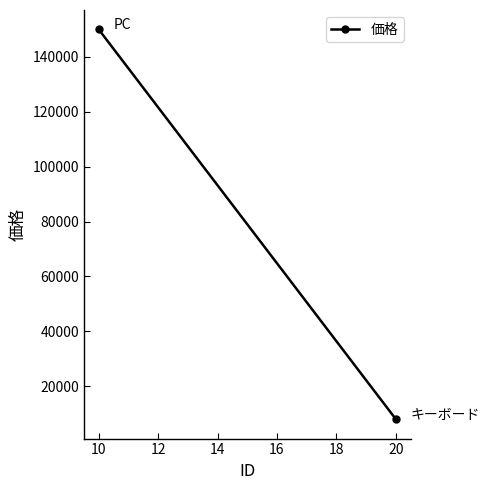

What is the smallest value displayed?

8000